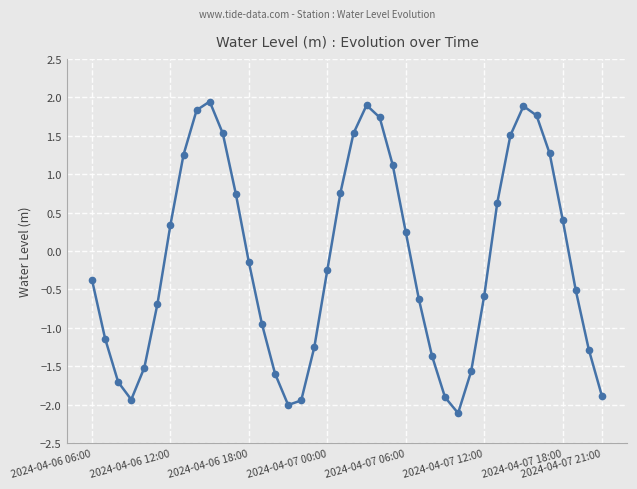

What is the value of the 28th point from the left?

-1.9